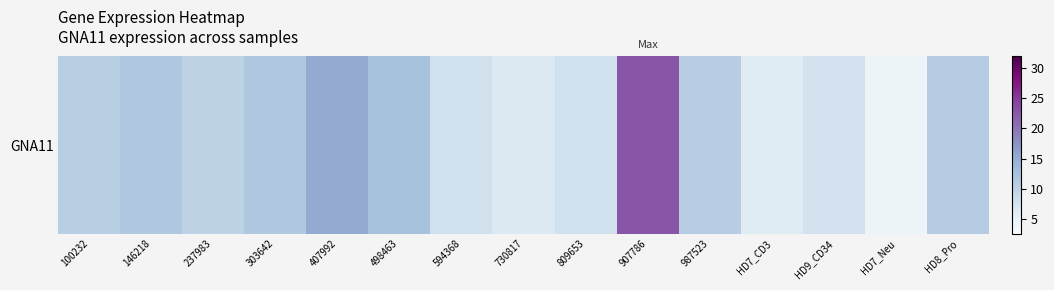

Reading left to right, transcribe all the data shown in this chart.

10.6	11.6	9.8	11.6	15.3	12.4	8.0	6.6	7.9	22.8	10.7	6.1	7.7	4.3	11.0